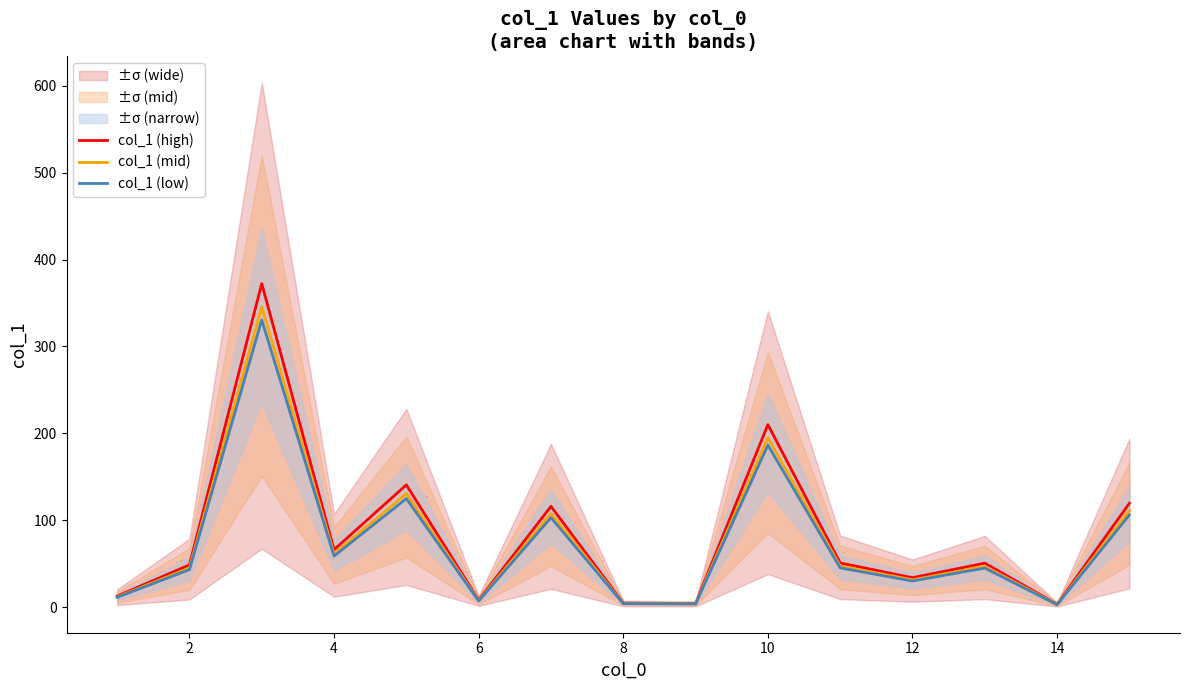

What is the difference between the maximum and minimum values in the col_1 (high) series?

369.3